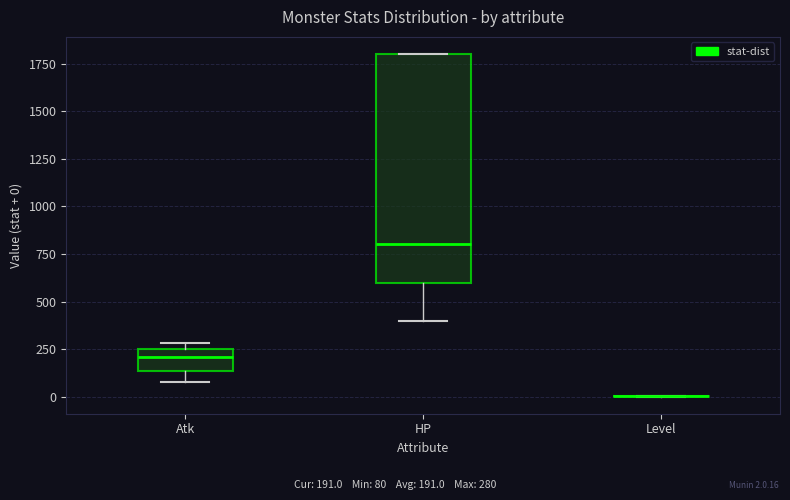

Comparing the boxes themselves (not the whiskers), which one is the tallest?

HP